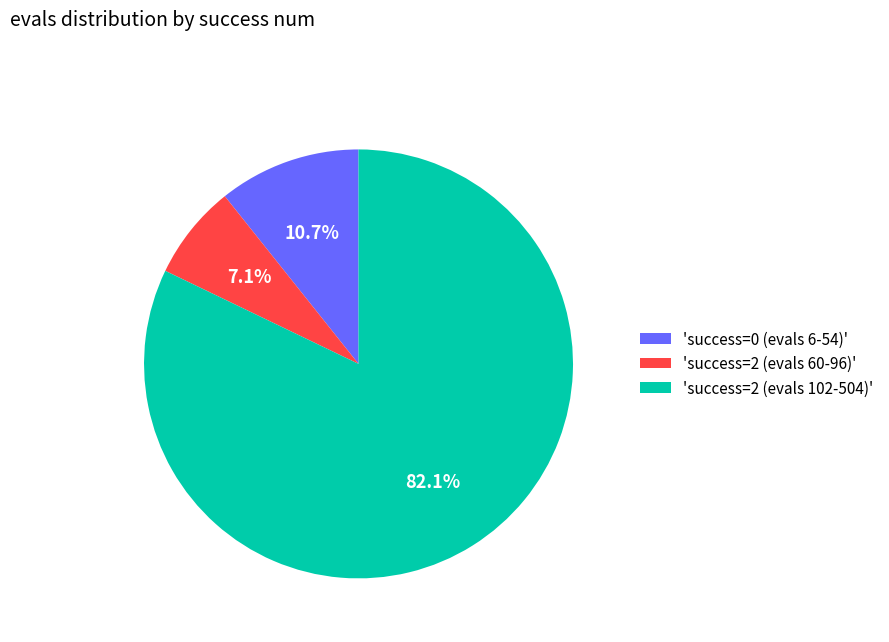

Count the number of slices in the pie.

3